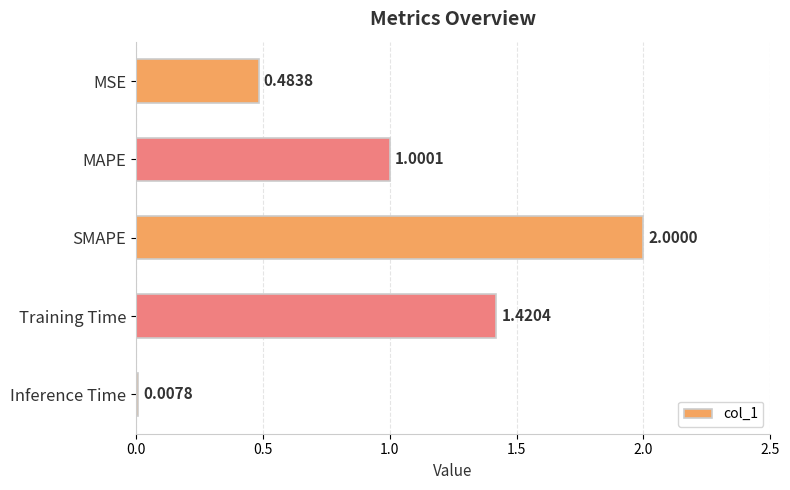

How many values are below 1?

2